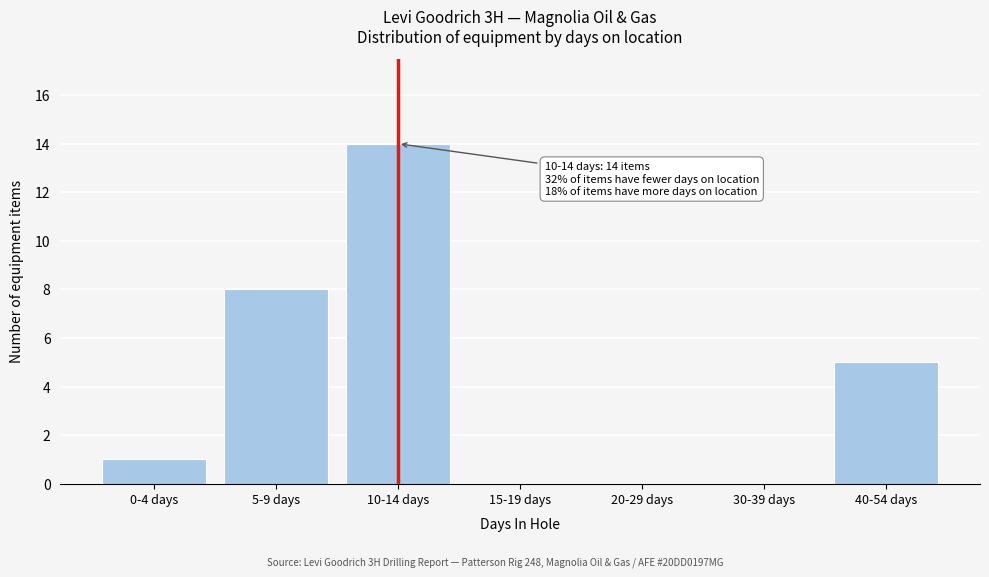

Reading left to right, transcribe all the data shown in this chart.

0-4 days=1	5-9 days=8	10-14 days=14	15-19 days=0	20-29 days=0	30-39 days=0	40-54 days=5